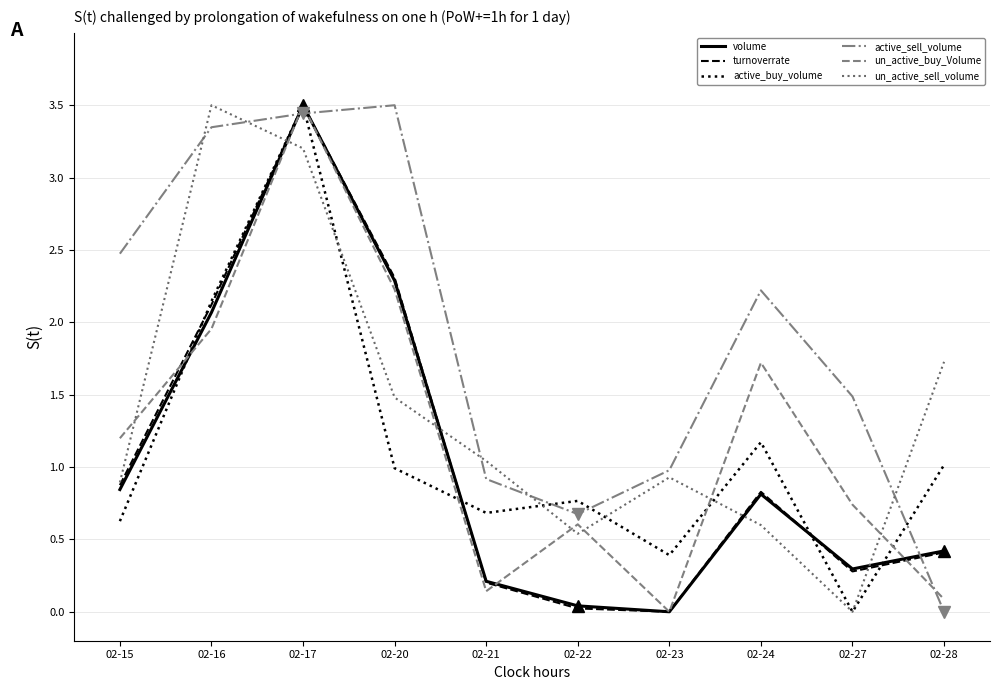

Is the value of active_buy_volume at 02-27 greater than the value of un_active_buy_Volume at 02-22?

No